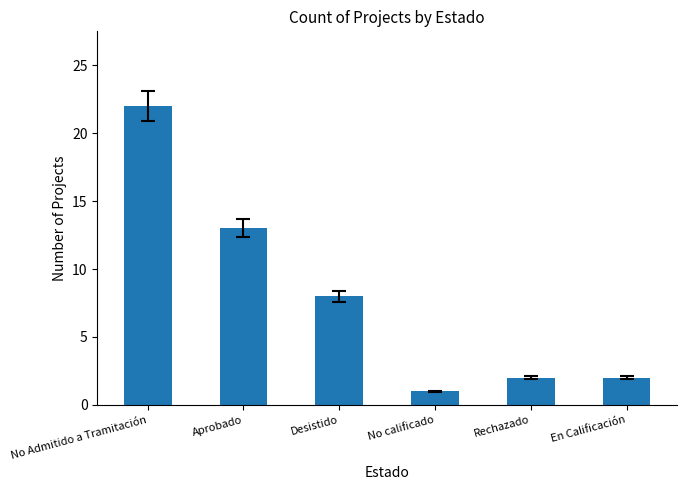

Between En Calificación and No calificado, which is larger?

En Calificación